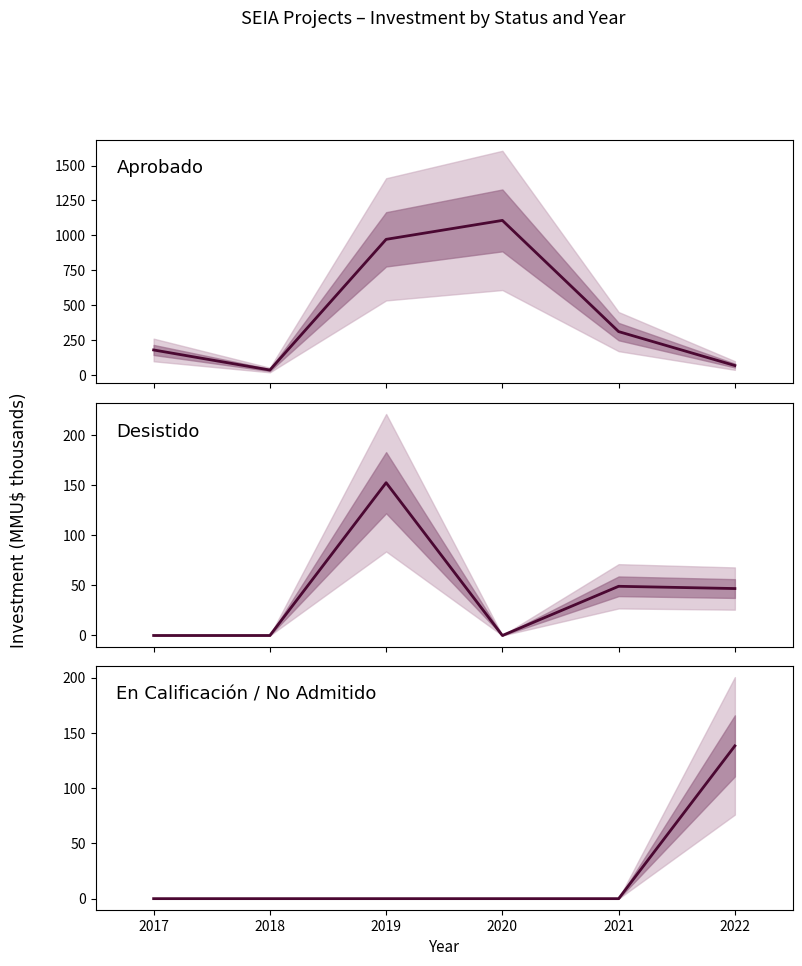

Which series has the largest range (max minus min)?

Aprobado